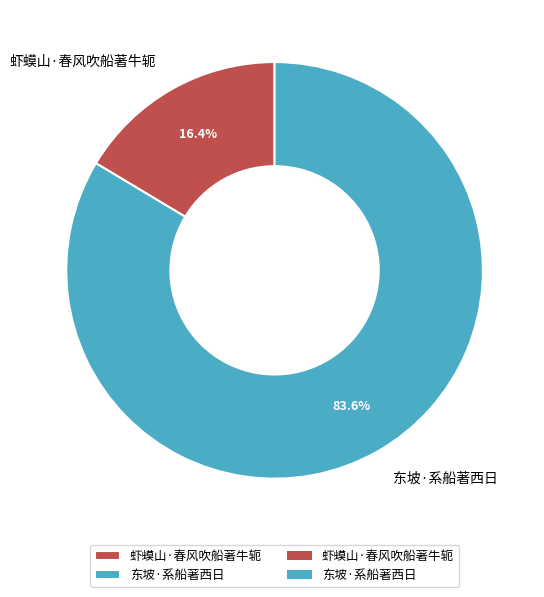

To the nearest percent, what is the difference between the 东坡·系船著西日 and 虾蟆山·春风吹船著牛轭 slice percentages?

67%